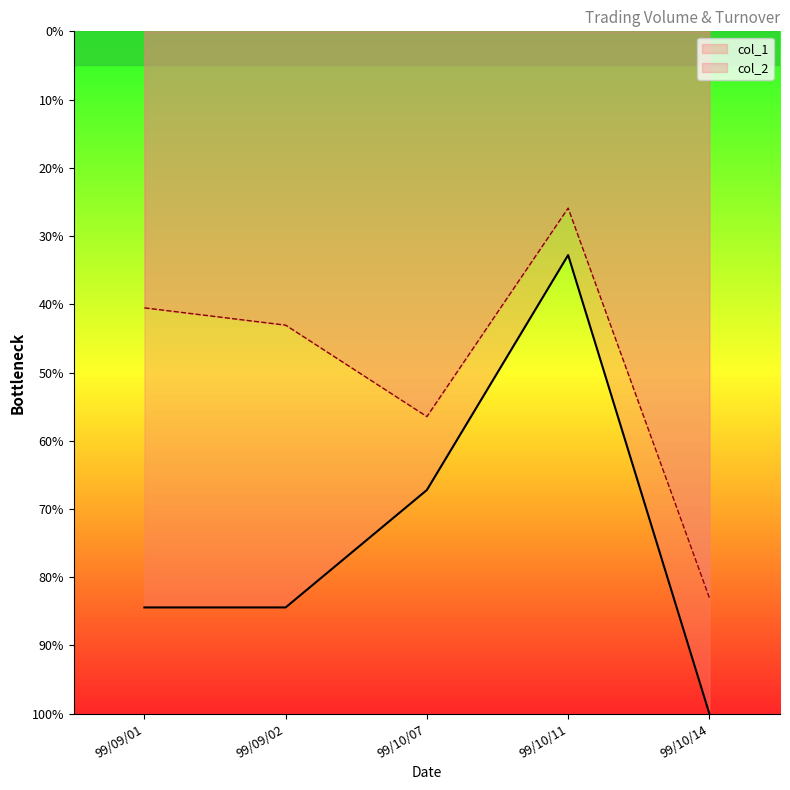

What is the sum of the col_1 values at 99/09/02 and 99/10/11?

117.2